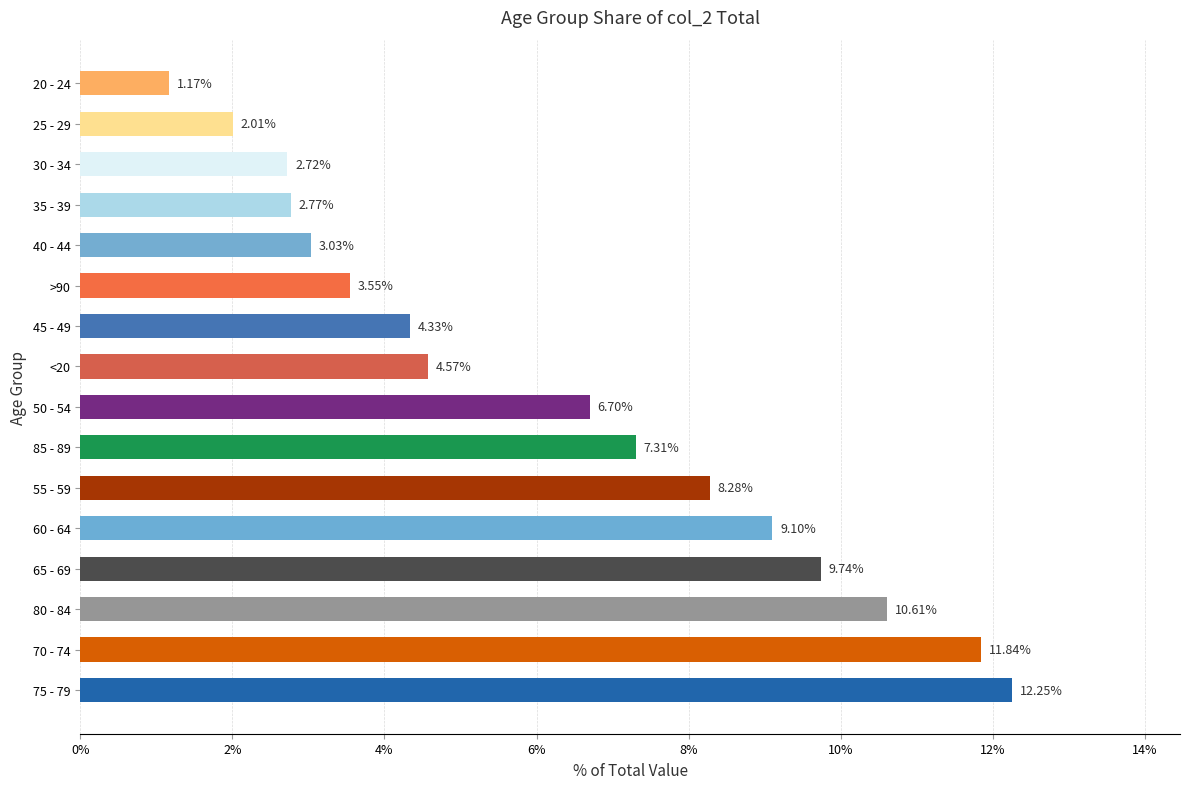

What is the difference between the values at >90 and 25 - 29?

1.5